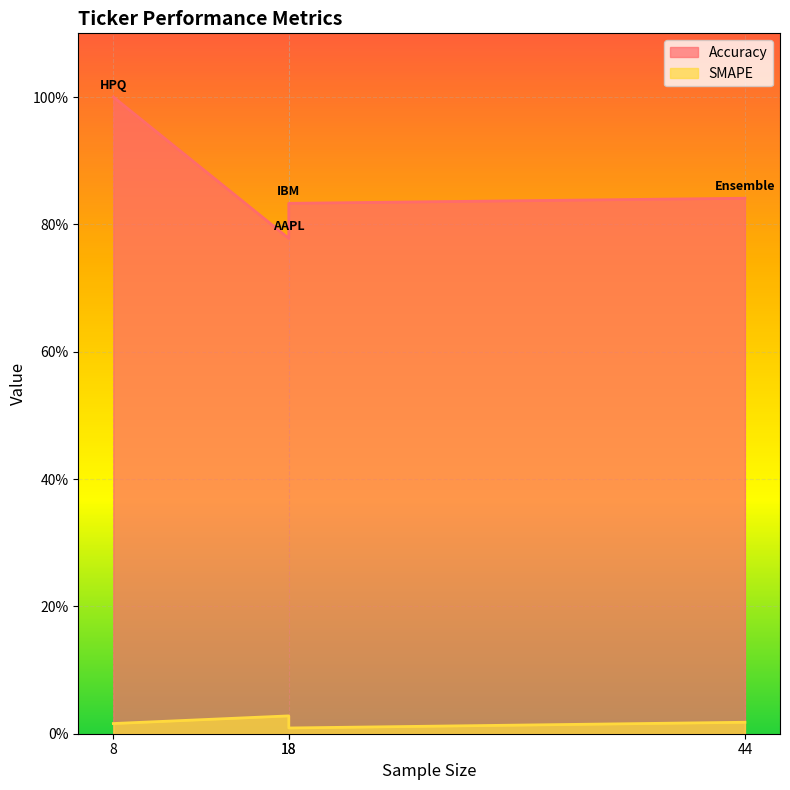

At which category does Accuracy reach its first local peak?

HPQ